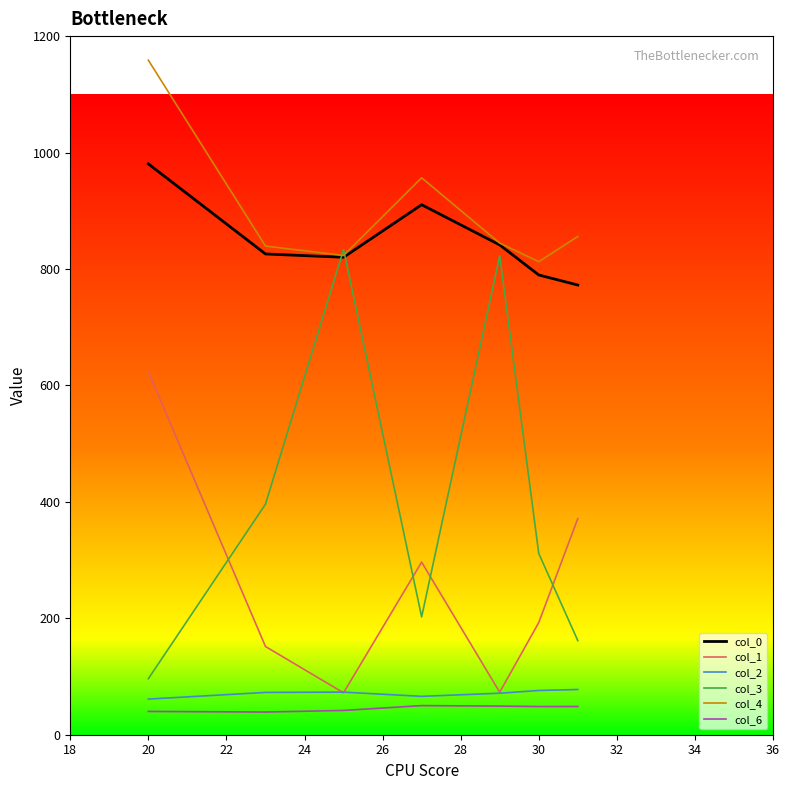

What is the maximum value for col_3?

833.6